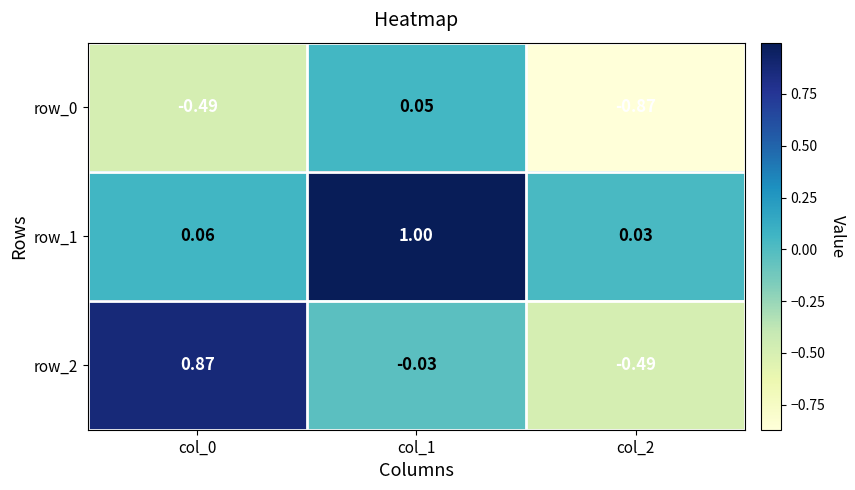

What is the average value of the row_1 series?

0.4